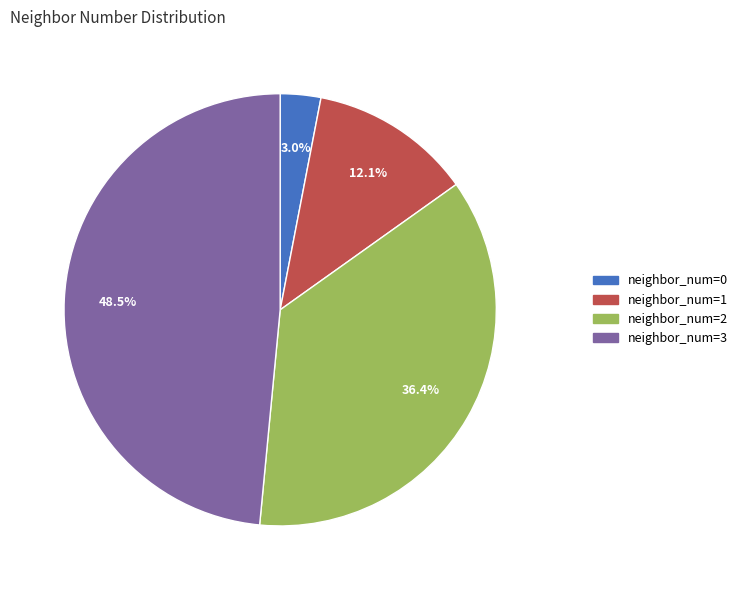

Is there any slice that represents more than half of the pie?

No